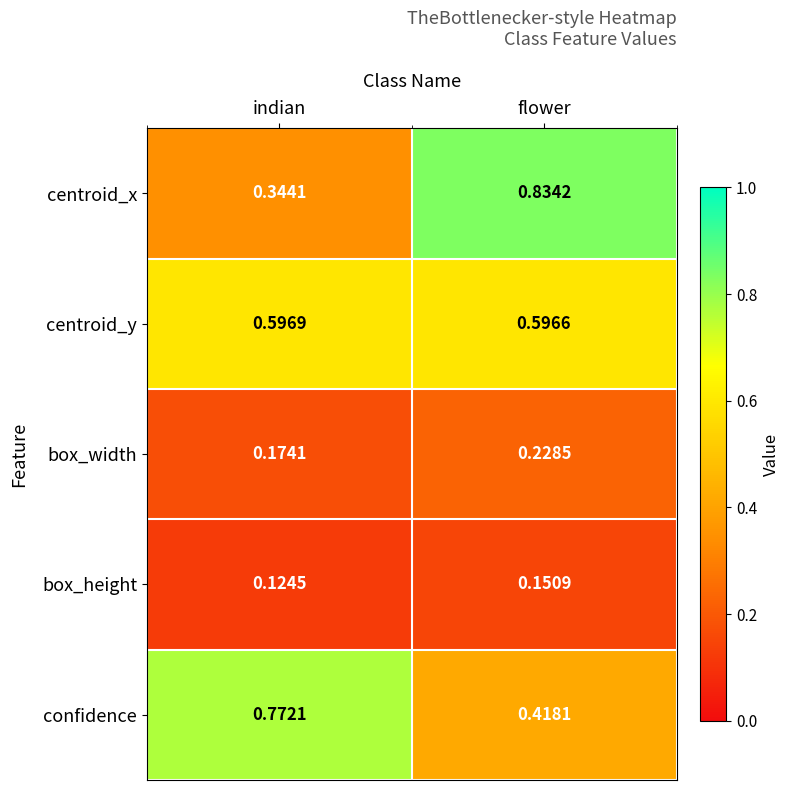

Which label corresponds to the smallest value in the chart?

indian